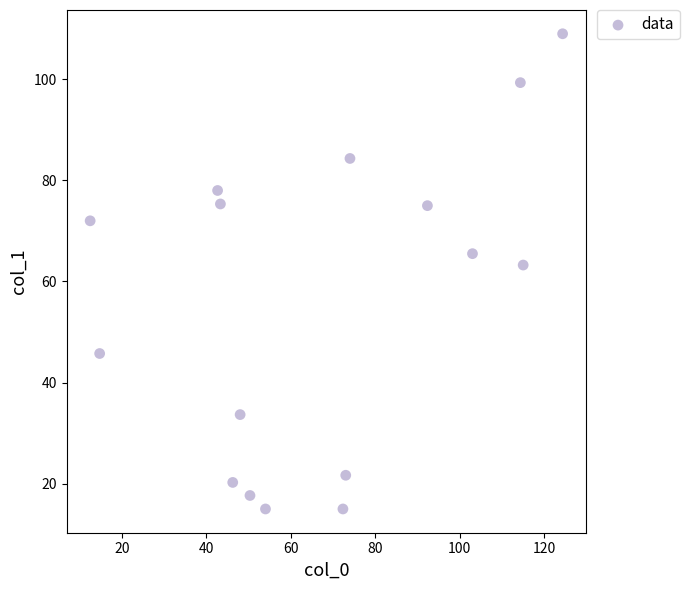

What is the range of Y values (max minus min)?

94.0